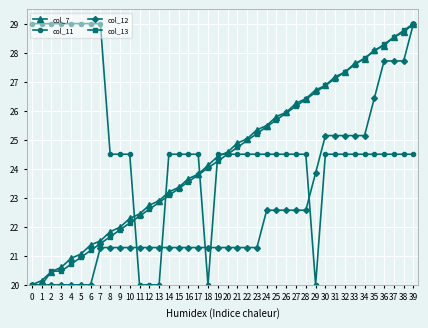

Which series has the largest total across all categories?

col_11